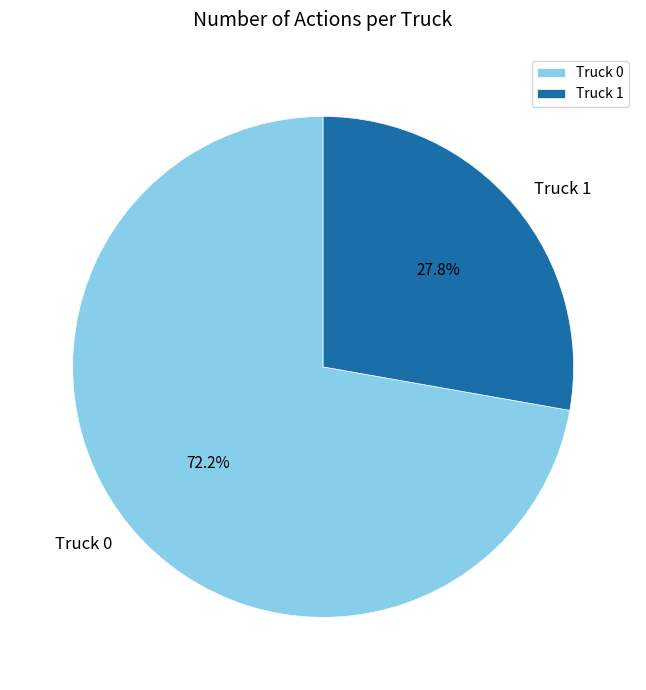

How many slices are in this pie chart?

2